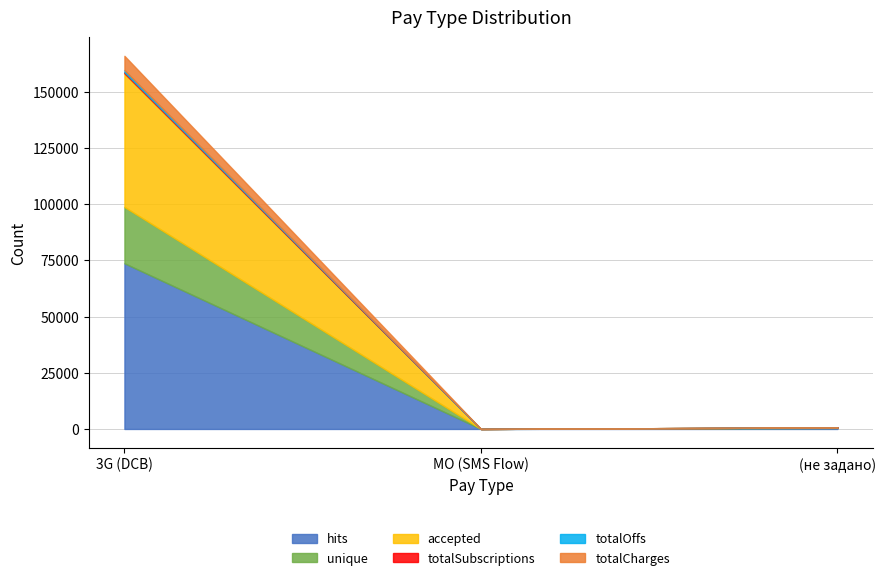

True or false: unique has a value of 25047 at 3G (DCB).

True